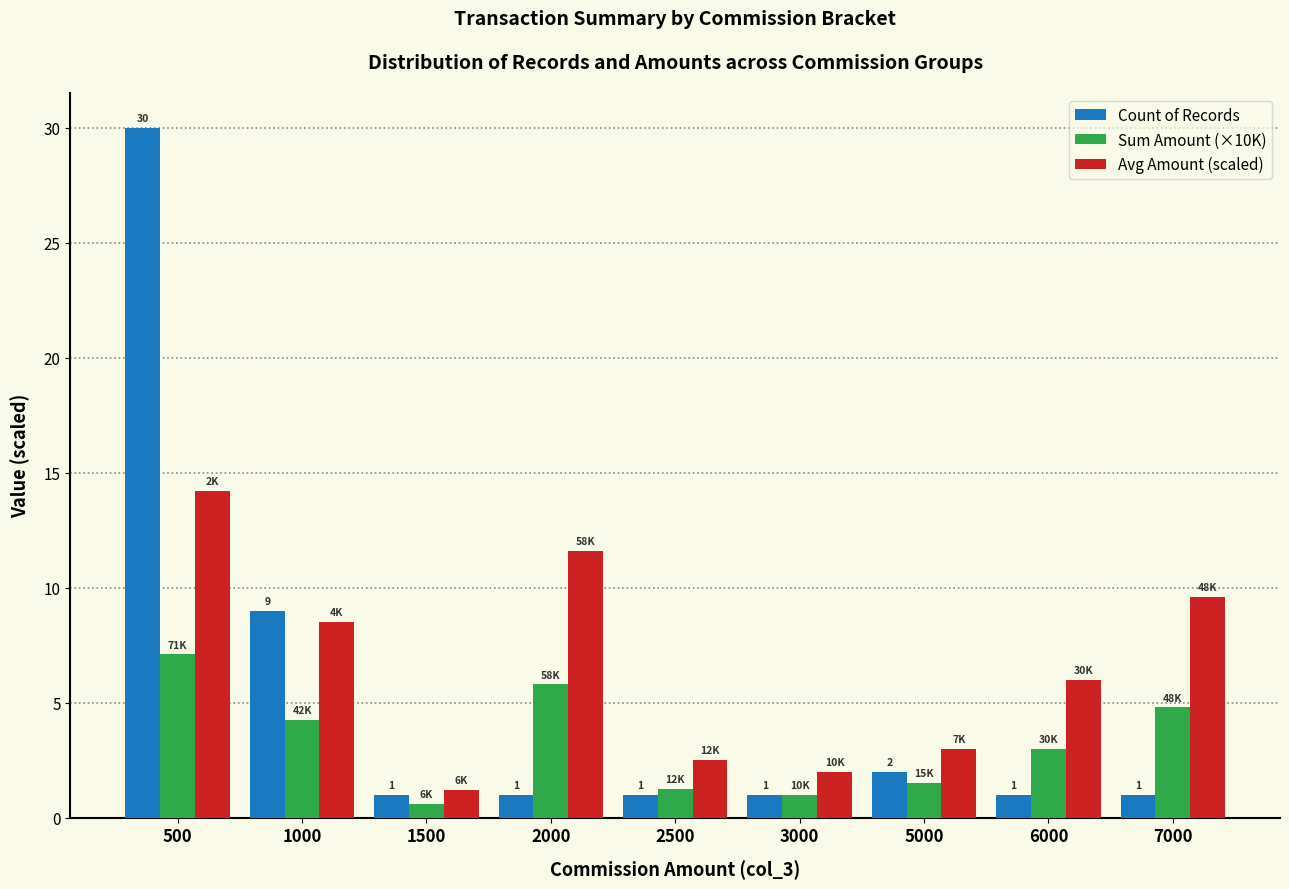

How many groups of bars are there?

9